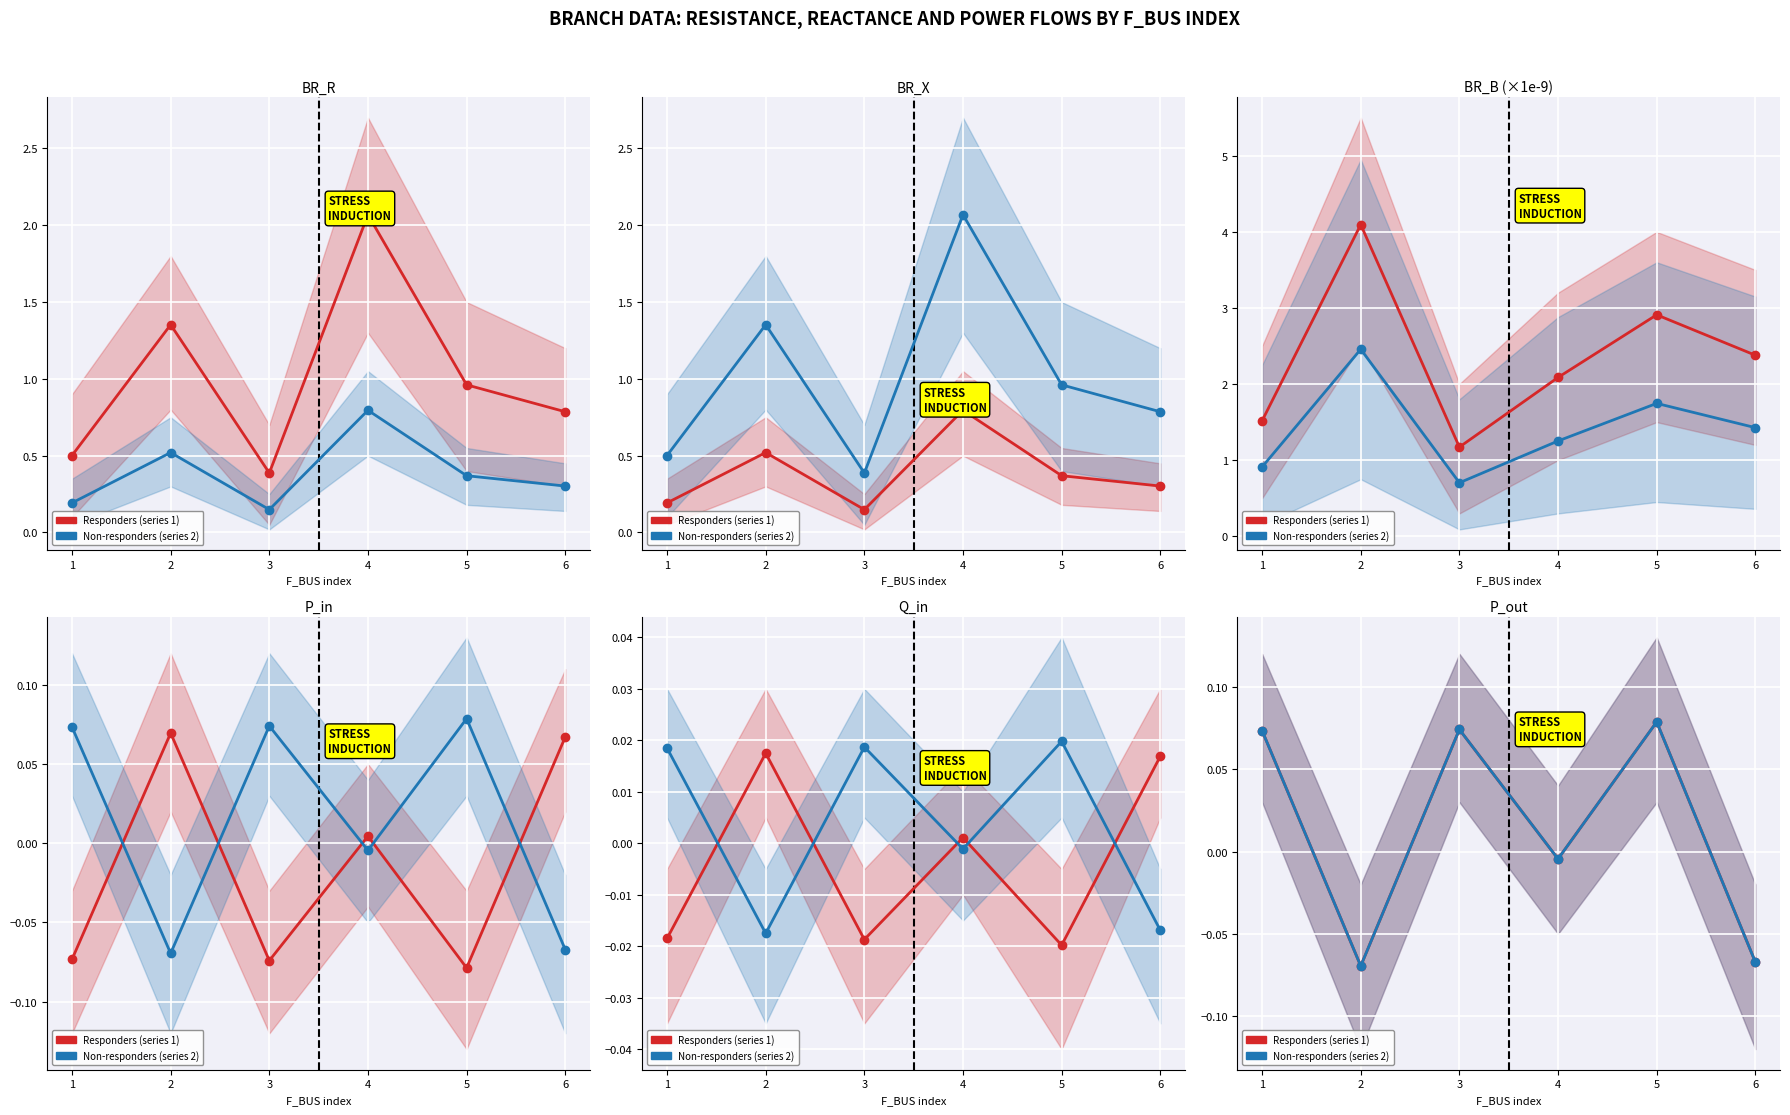

What is the value of the Responders (series 1) point at the 1st from the left?

0.1